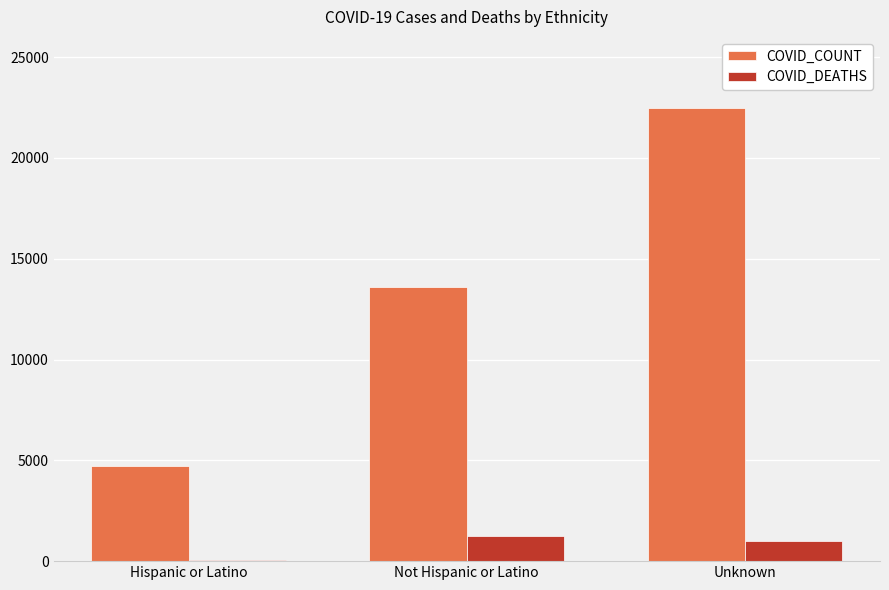

Between Not Hispanic or Latino and Unknown, which series saw the biggest shift?

COVID_COUNT